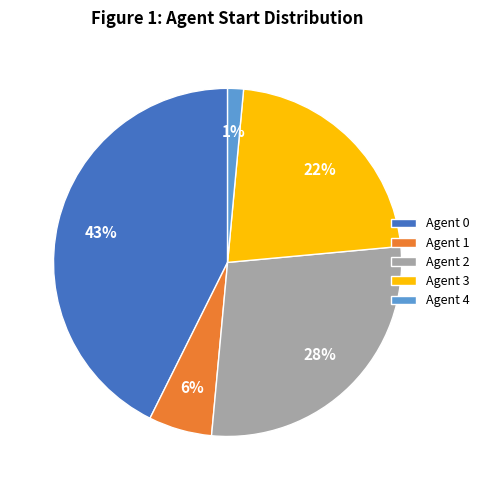

Do Agent 1 and Agent 0 together represent more than half of the pie?

No